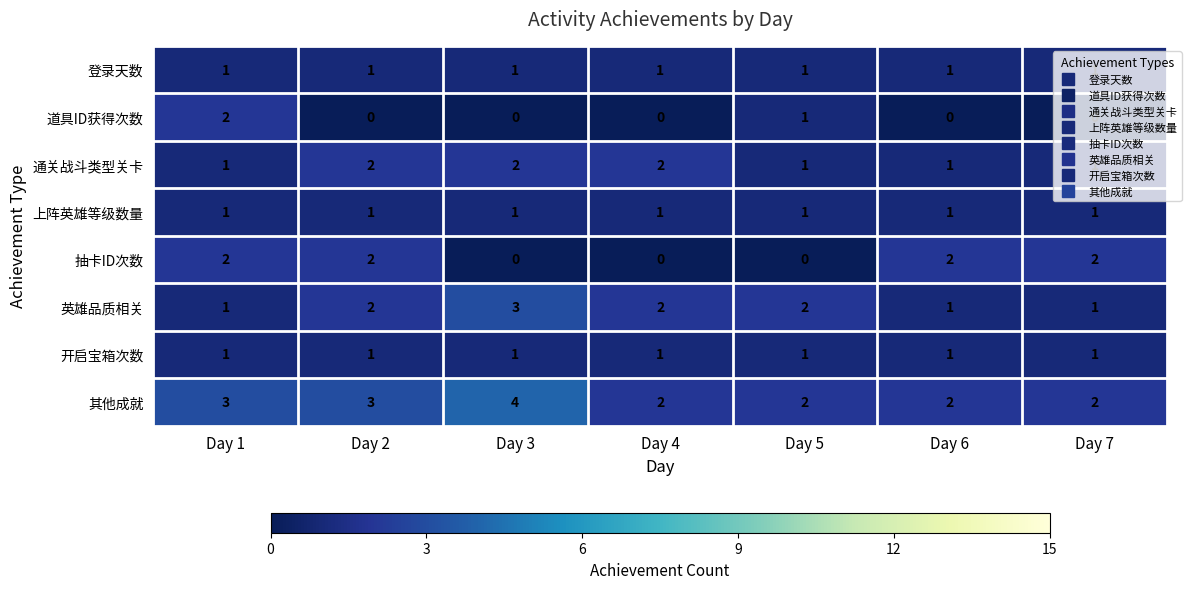

What is the greatest value displayed?

4